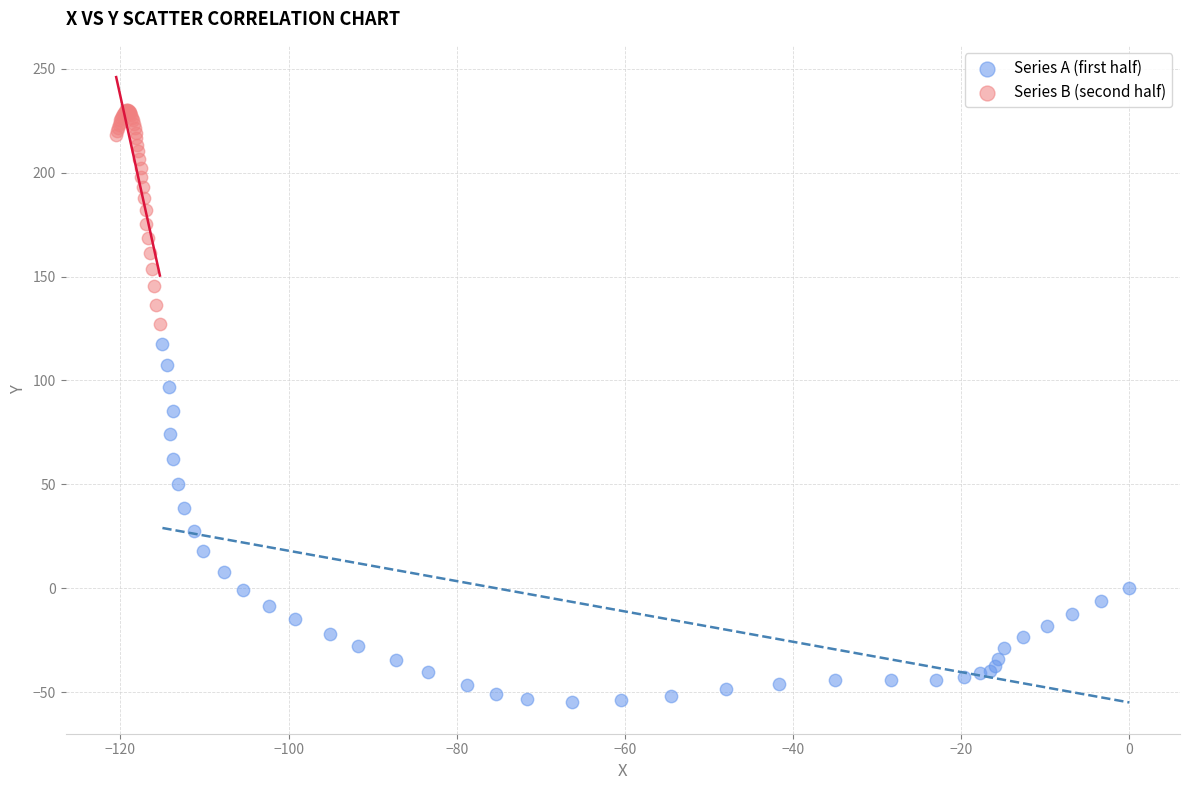

Which series has the largest Y range (max minus min)?

Series A (first half)